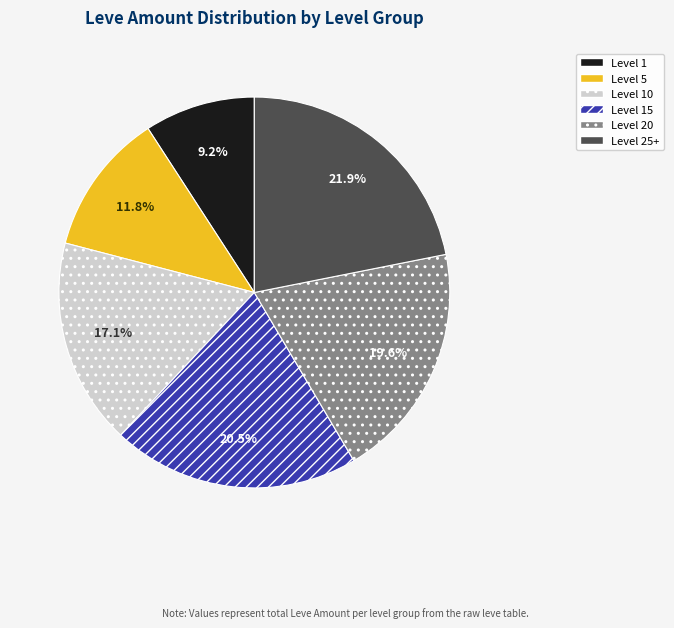

Which category has the smallest portion of the pie?

Level 1